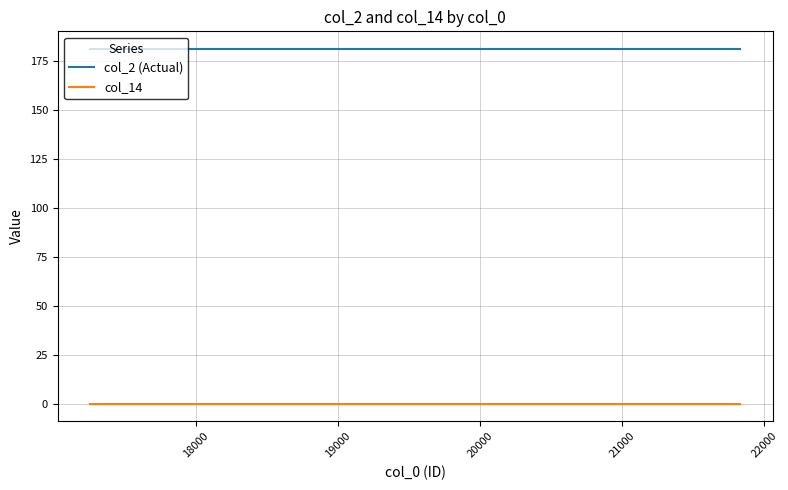

True or false: col_14 and col_2 (Actual) intersect in this chart.

False